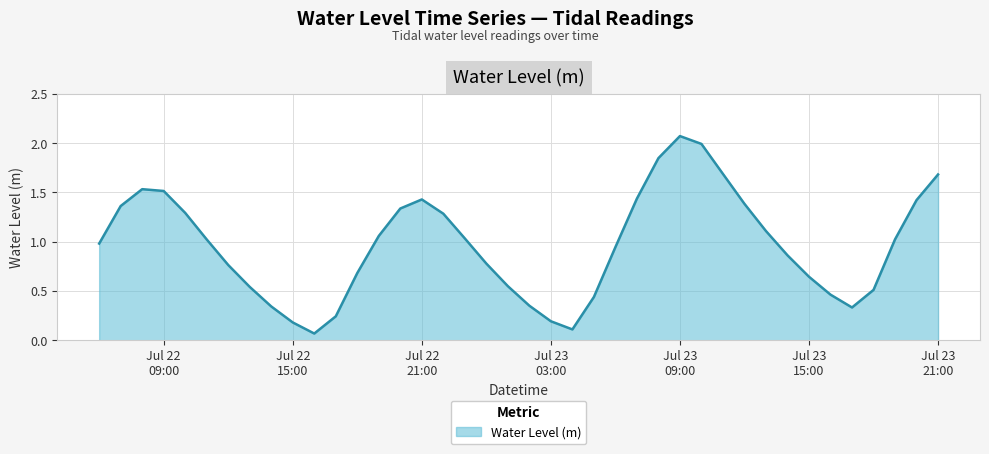

What is the difference between the maximum and minimum values?

2.0